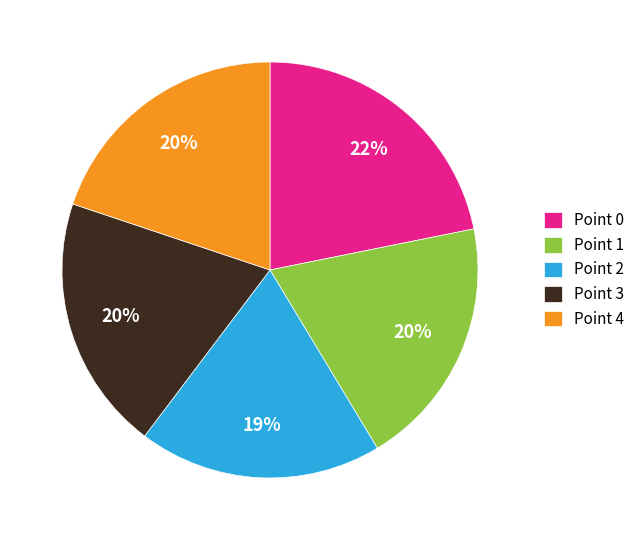

Combined, do Point 3 and Point 4 account for over 50%?

No